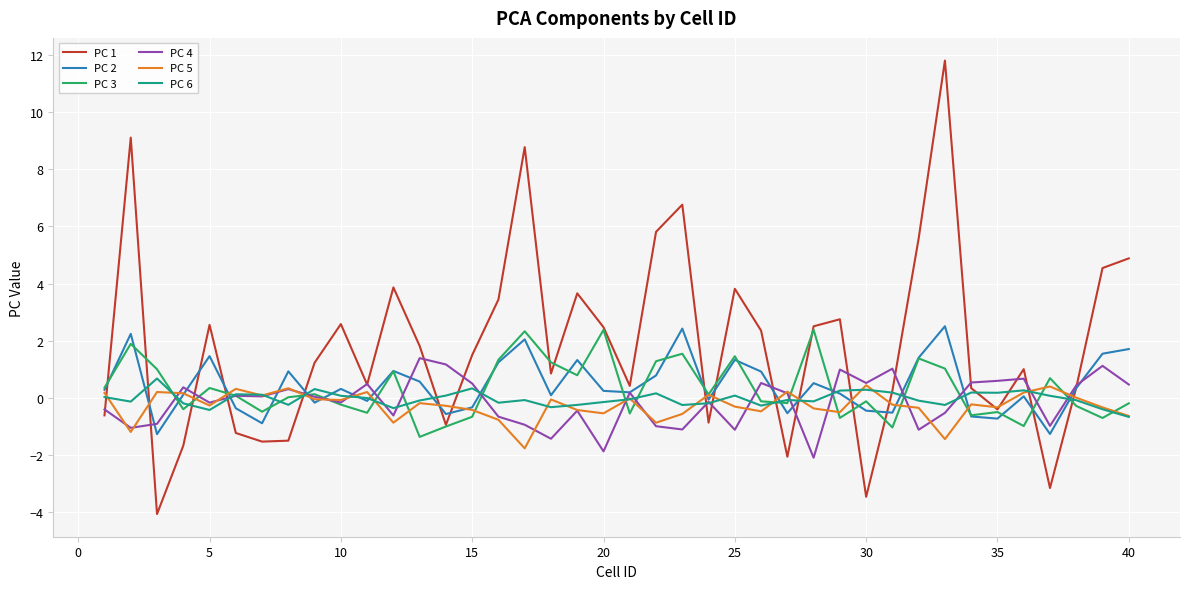

What is the smallest value displayed?

-4.1